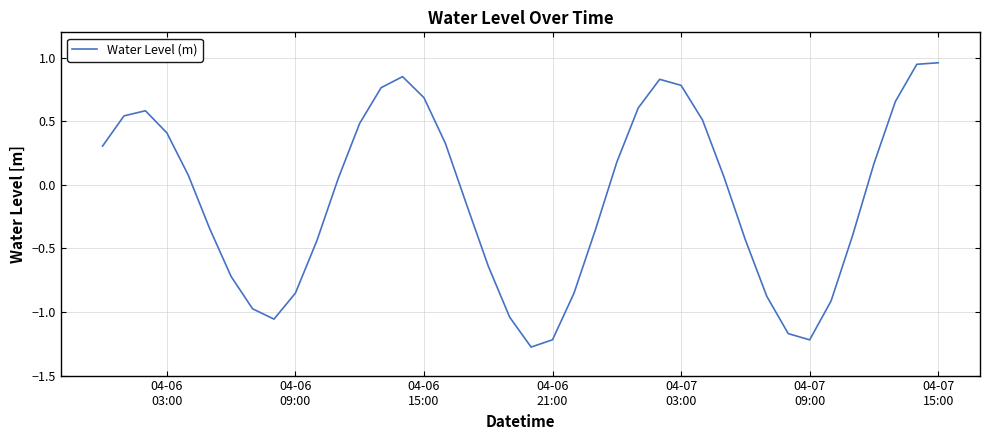

What is the difference between the second highest and second lowest values?

2.2